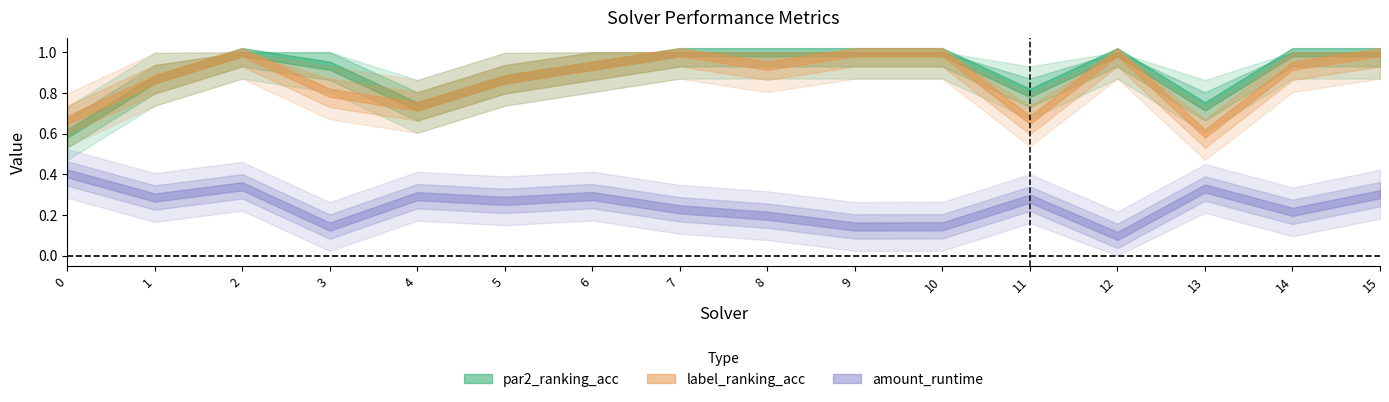

At which category does label_ranking_acc reach its first local peak?

2